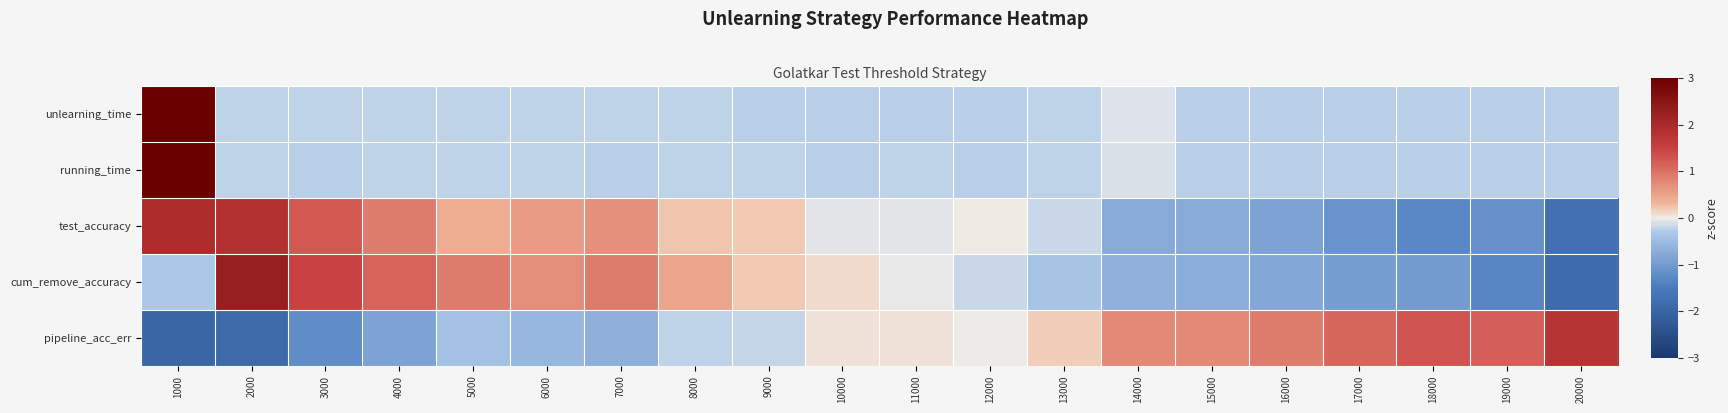

Reading left to right, extract all data points from this chart.

unlearning_time: 1000=4.4	2000=-0.2	3000=-0.2	4000=-0.2	5000=-0.2	6000=-0.2	7000=-0.2	8000=-0.2	9000=-0.2	10000=-0.2	11000=-0.2	12000=-0.2	13000=-0.2	14000=-0.1	15000=-0.2	16000=-0.2	17000=-0.2	18000=-0.2	19000=-0.2	20000=-0.2
running_time: 1000=4.4	2000=-0.2	3000=-0.2	4000=-0.2	5000=-0.2	6000=-0.2	7000=-0.2	8000=-0.2	9000=-0.2	10000=-0.2	11000=-0.2	12000=-0.2	13000=-0.2	14000=-0.1	15000=-0.2	16000=-0.2	17000=-0.2	18000=-0.2	19000=-0.2	20000=-0.2
test_accuracy: 1000=1.9	2000=1.9	3000=1.2	4000=0.9	5000=0.4	6000=0.6	7000=0.7	8000=0.2	9000=0.2	10000=-0.1	11000=-0.1	12000=0.0	13000=-0.2	14000=-0.8	15000=-0.8	16000=-0.9	17000=-1.1	18000=-1.3	19000=-1.2	20000=-1.8
cum_remove_accuracy: 1000=-0.3	2000=2.3	3000=1.5	4000=1.1	5000=0.9	6000=0.7	7000=0.9	8000=0.5	9000=0.2	10000=0.1	11000=-0.0	12000=-0.2	13000=-0.4	14000=-0.7	15000=-0.7	16000=-0.8	17000=-0.9	18000=-1.0	19000=-1.3	20000=-1.8
pipeline_acc_err: 1000=-1.9	2000=-1.9	3000=-1.2	4000=-0.9	5000=-0.4	6000=-0.6	7000=-0.7	8000=-0.2	9000=-0.2	10000=0.1	11000=0.1	12000=-0.0	13000=0.2	14000=0.8	15000=0.8	16000=0.9	17000=1.1	18000=1.3	19000=1.2	20000=1.8